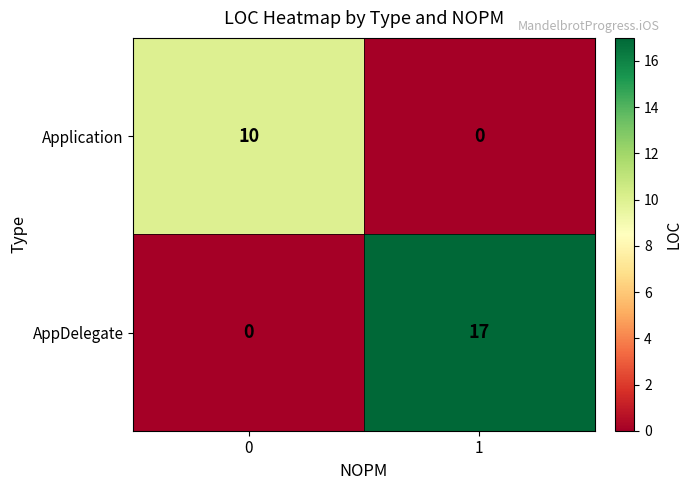

What is the approximate value of AppDelegate at 1?

17